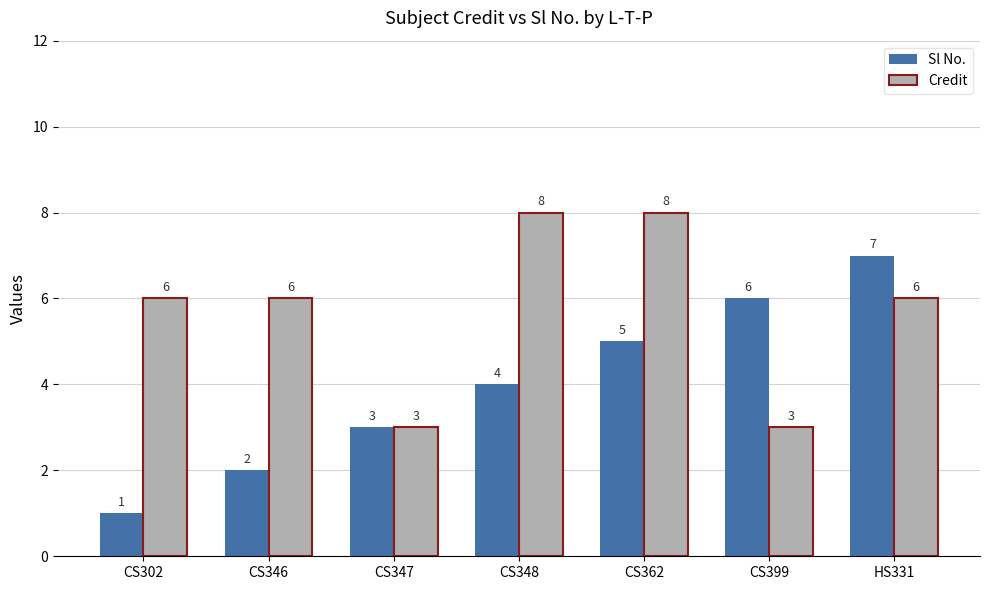

List the series in order of their overall mean, lowest first.

Sl No., Credit